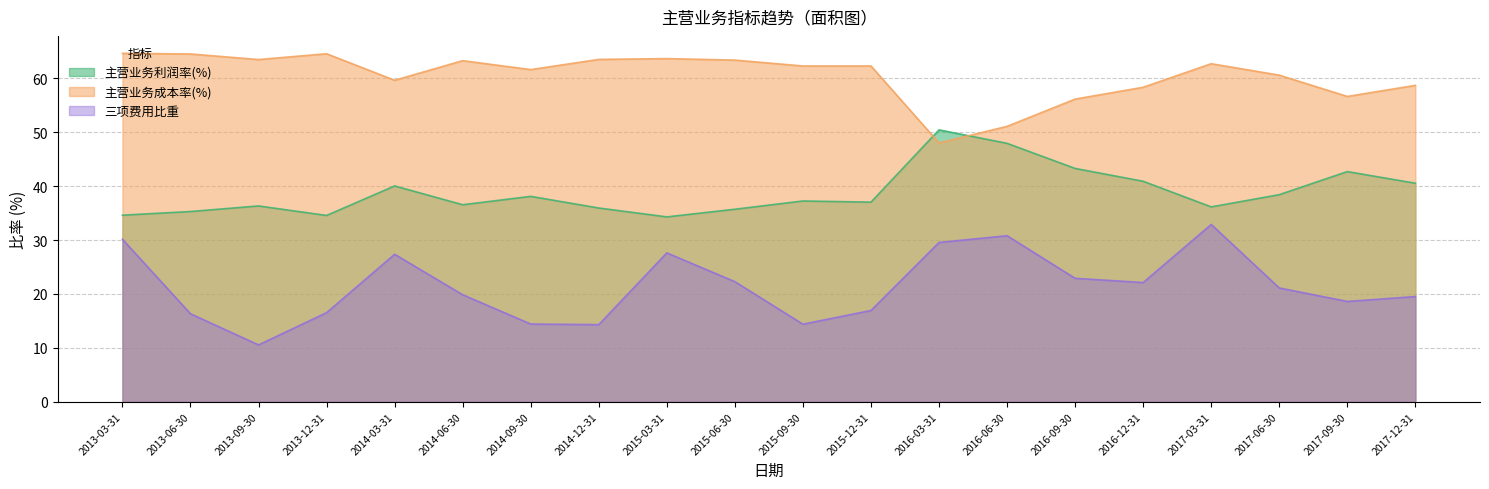

What are all the series names shown in the legend?

主营业务利润率(%), 主营业务成本率(%), 三项费用比重